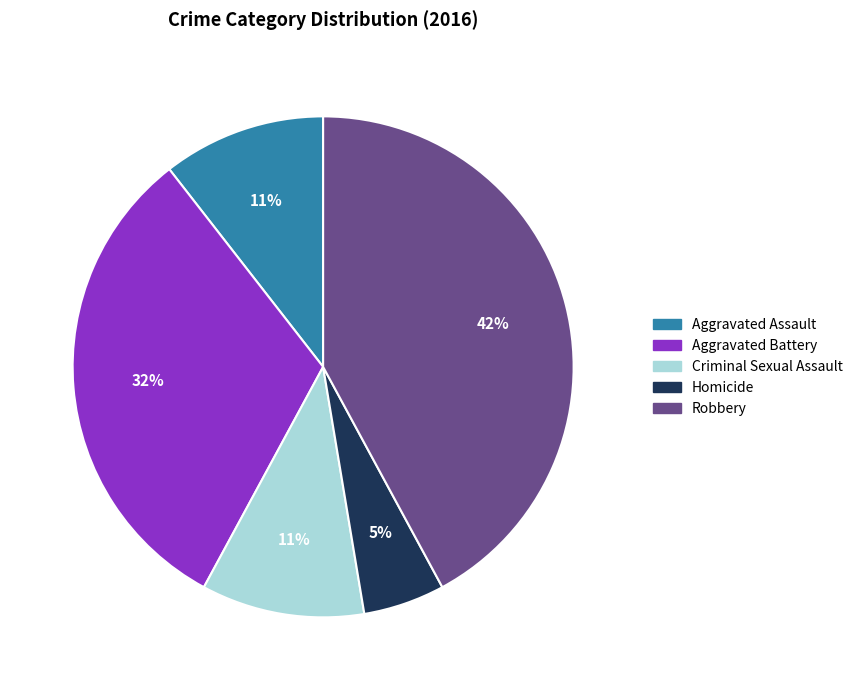

To the nearest percent, what is the difference between the largest and smallest slice percentages?

37%